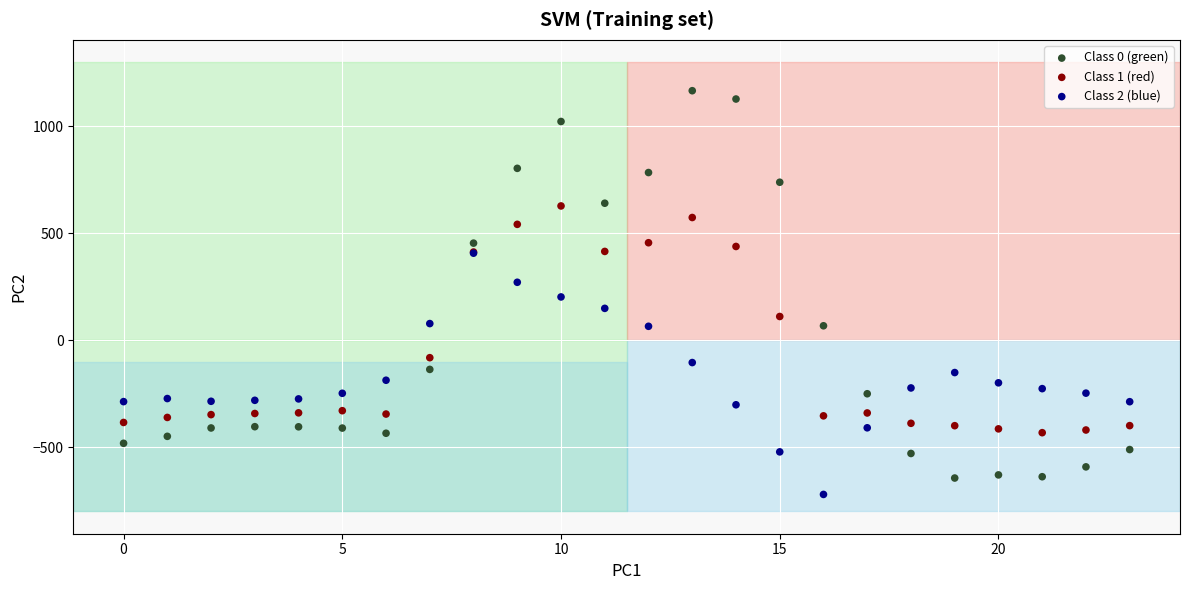

What are all the series names shown in the legend?

Class 0 (green), Class 1 (red), Class 2 (blue)